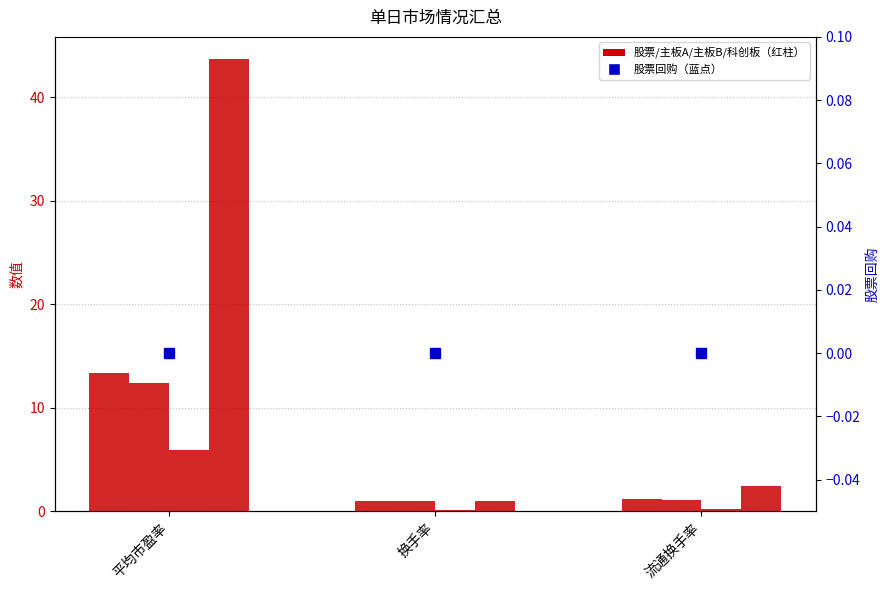

Which series has the widest spread of values?

科创板